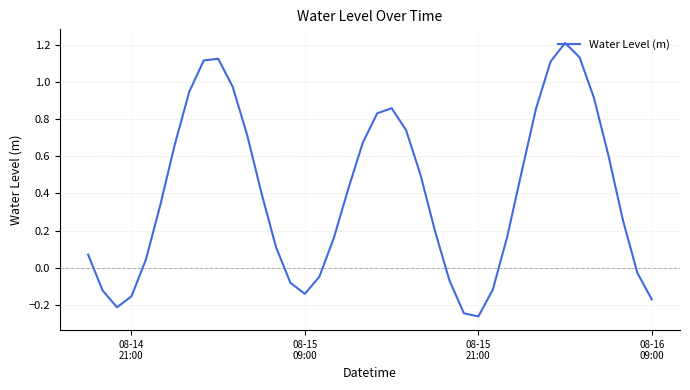

What is the difference between the maximum and minimum values?

1.5